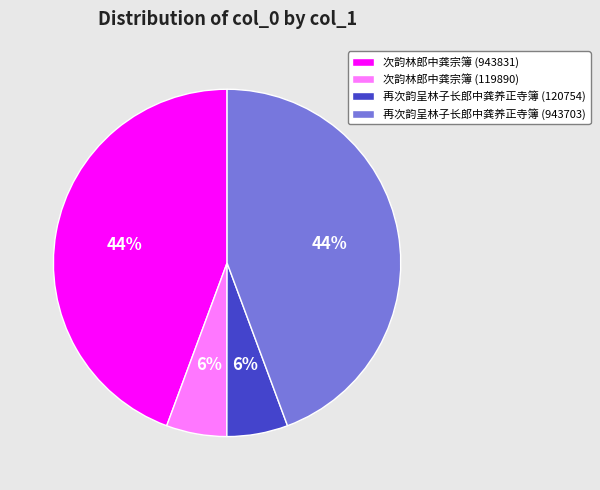

To the nearest percent, what percentage of the pie is 再次韵呈林子长郎中龚养正寺簿 (943703)?

44%